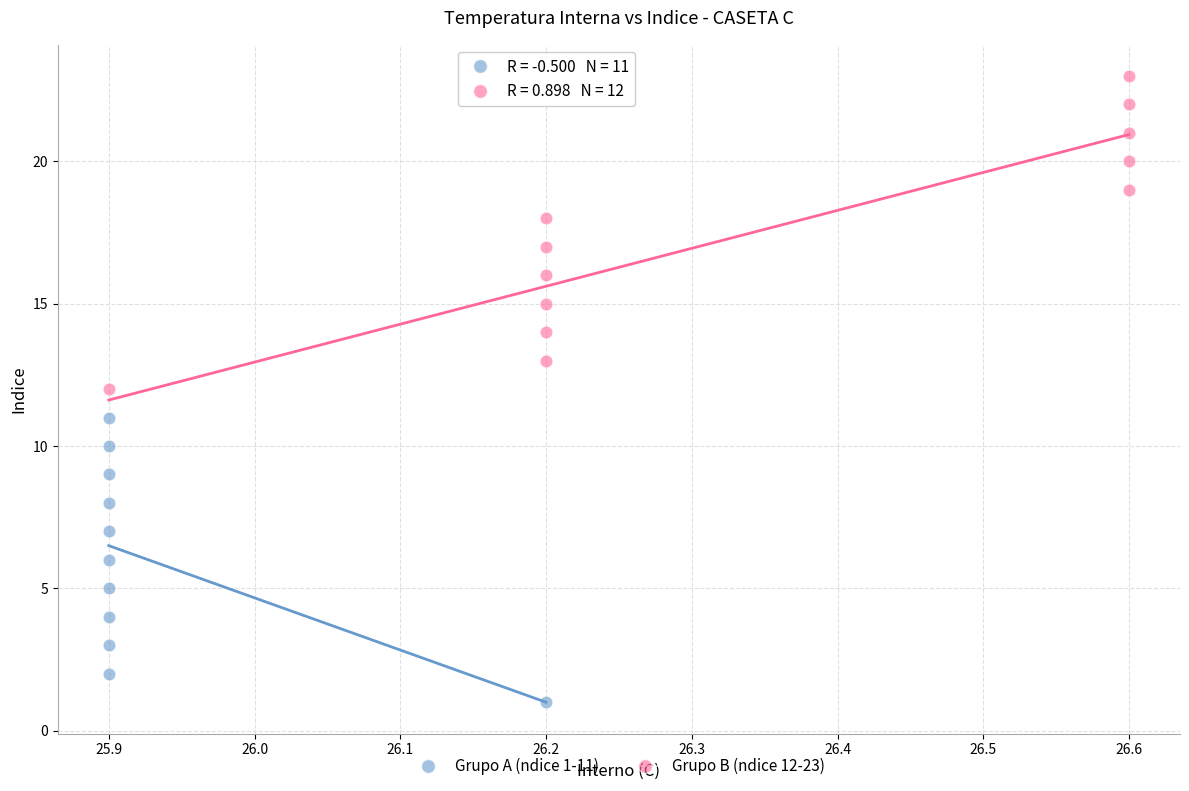

Which series reaches the minimum Y coordinate?

Grupo A (ndice 1-11)